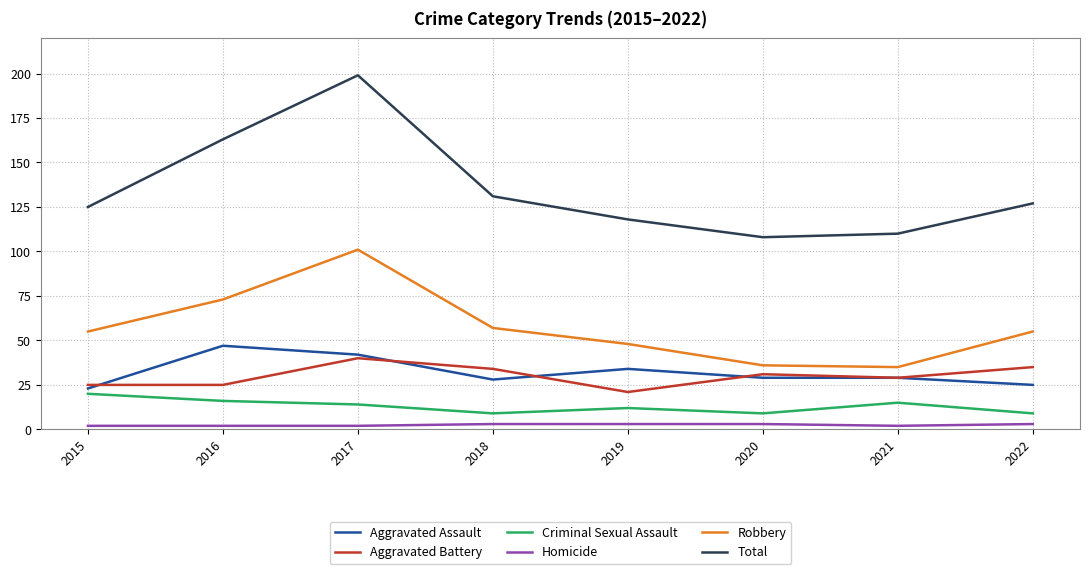

What is the sum of the Criminal Sexual Assault values at 2021 and 2022?

24